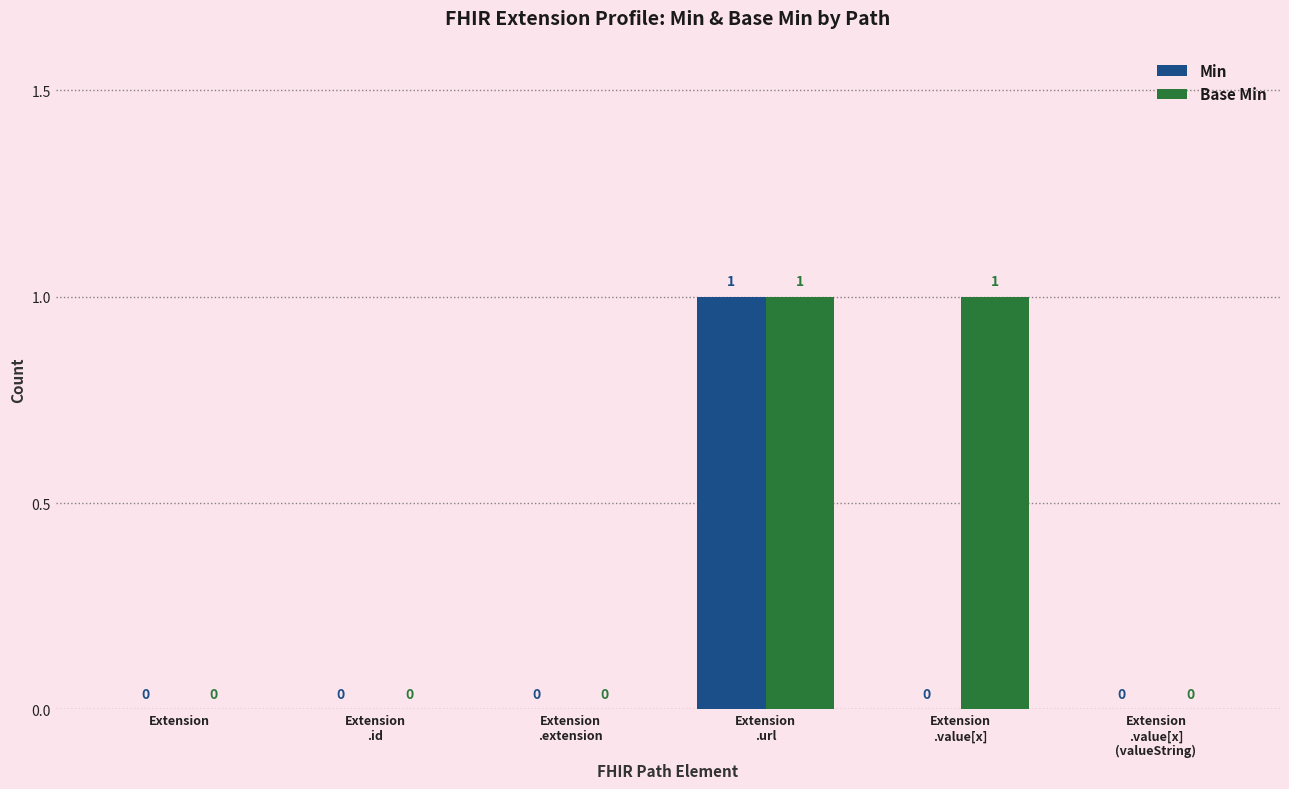

Which series has the largest total across all categories?

Base Min